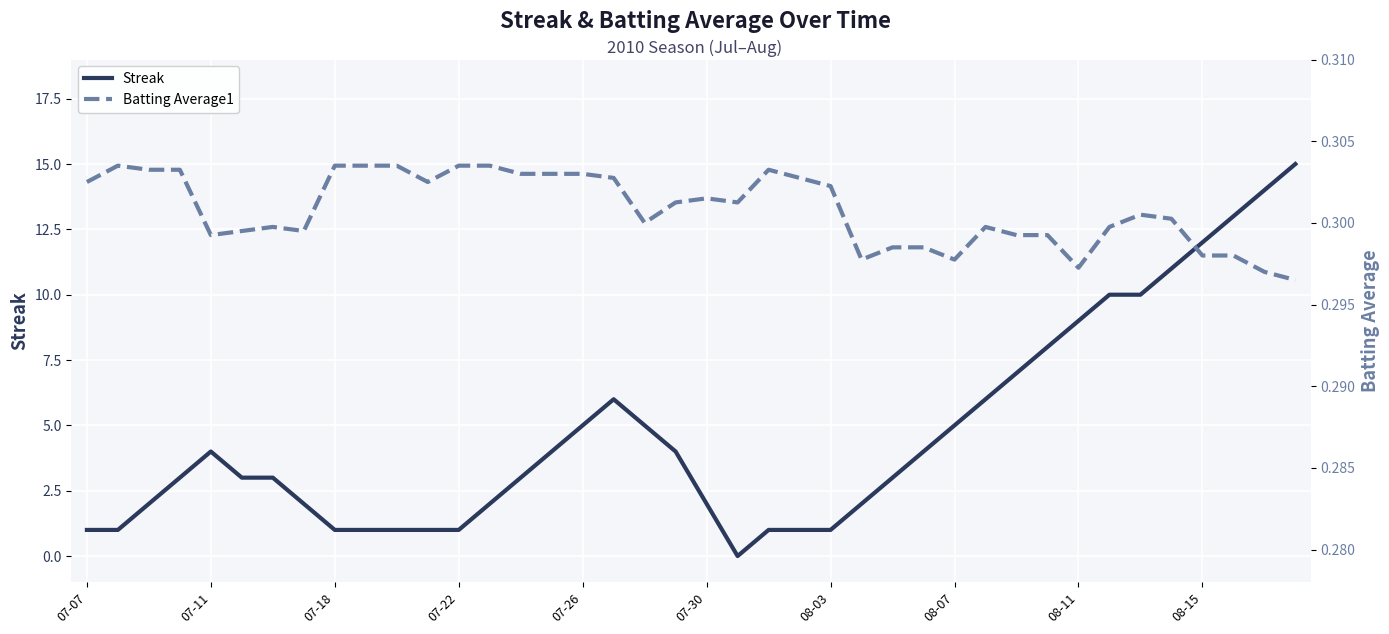

Where is the first local maximum for Streak?

07-11